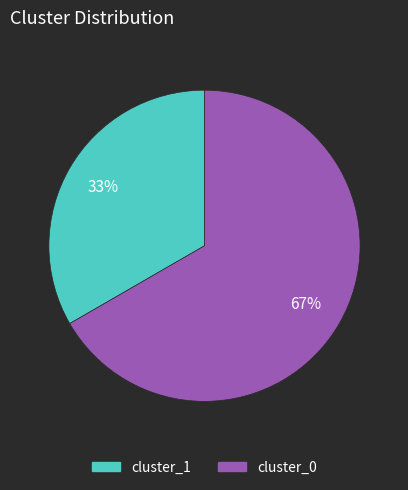

Combined, do cluster_0 and cluster_1 account for over 50%?

Yes